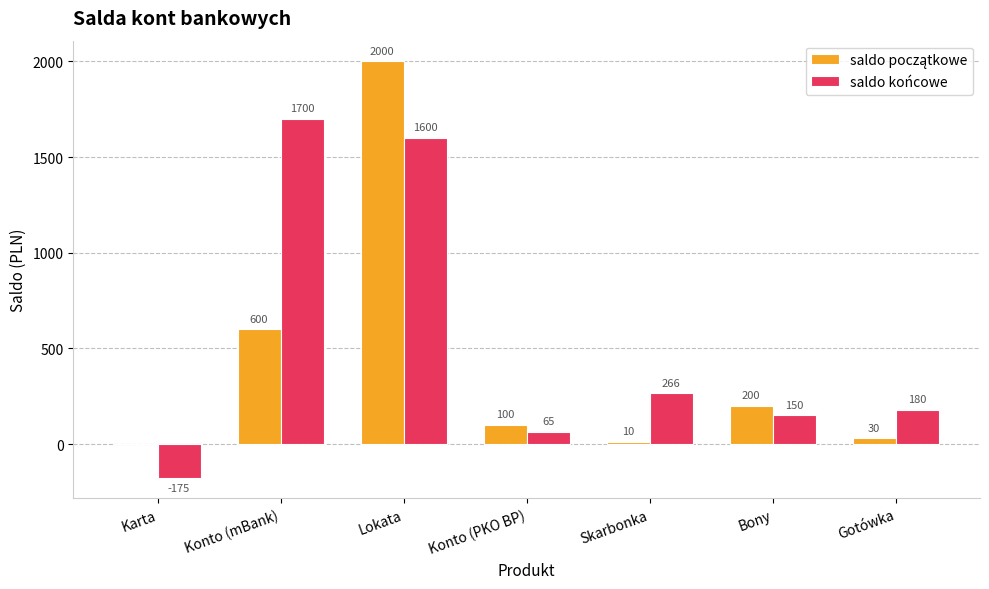

What is the sum of the saldo końcowe values at Karta and Konto (PKO BP)?

-110.0